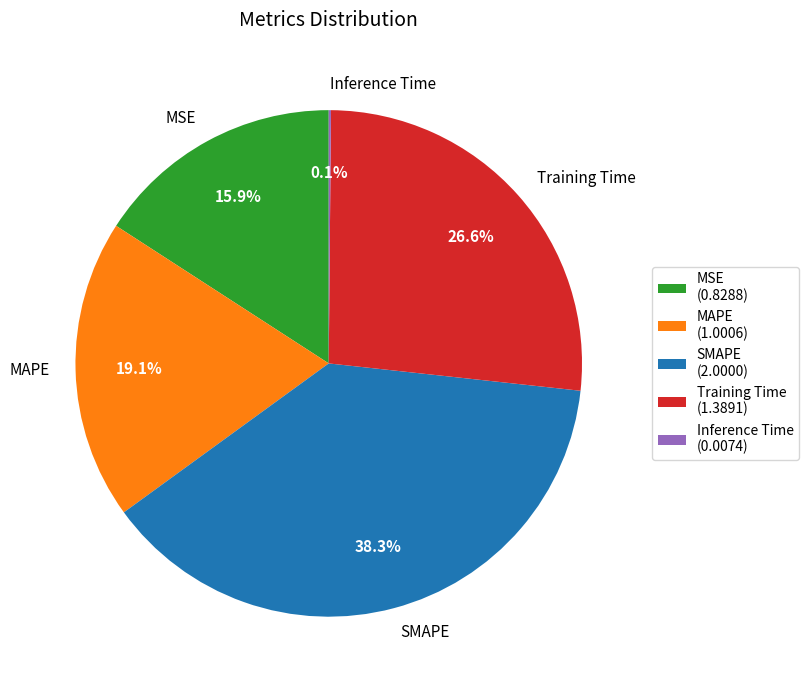

Combined, do Training Time and SMAPE account for over 50%?

Yes